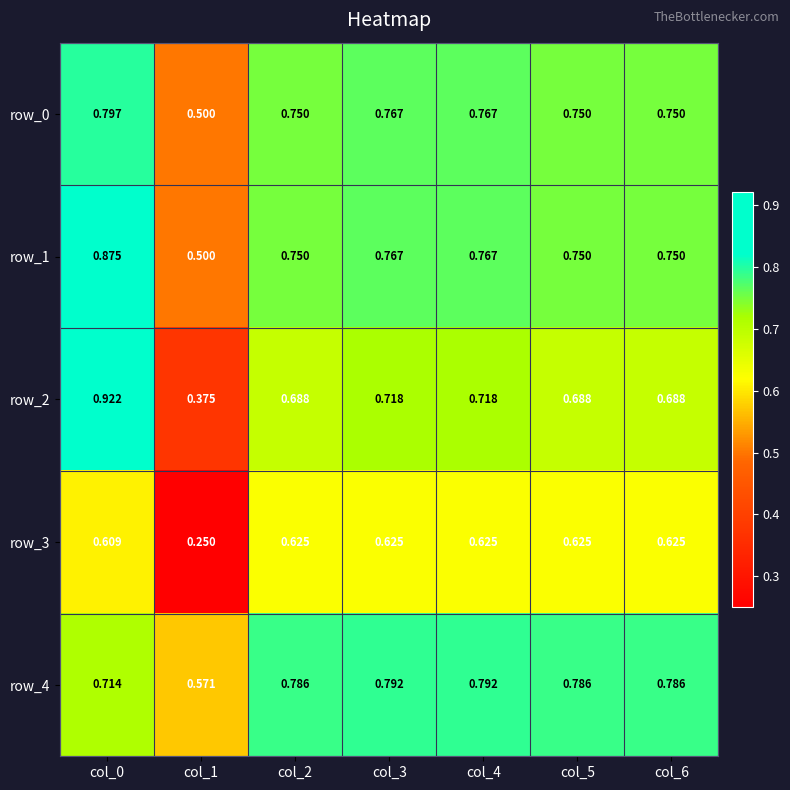

What is the approximate value of row_0 at col_1?

0.5